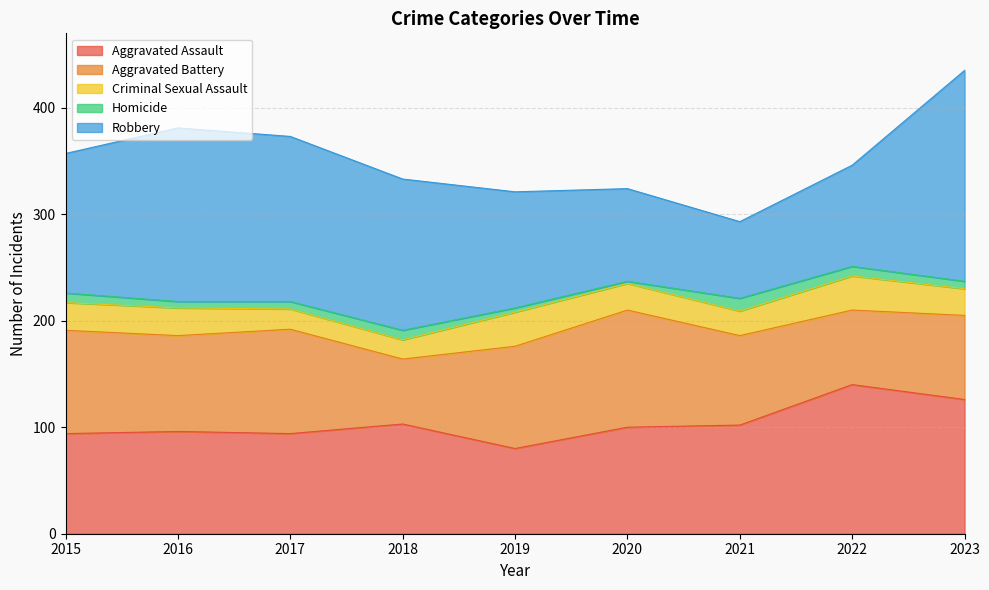

At which label does Criminal Sexual Assault reach its peak?

2019